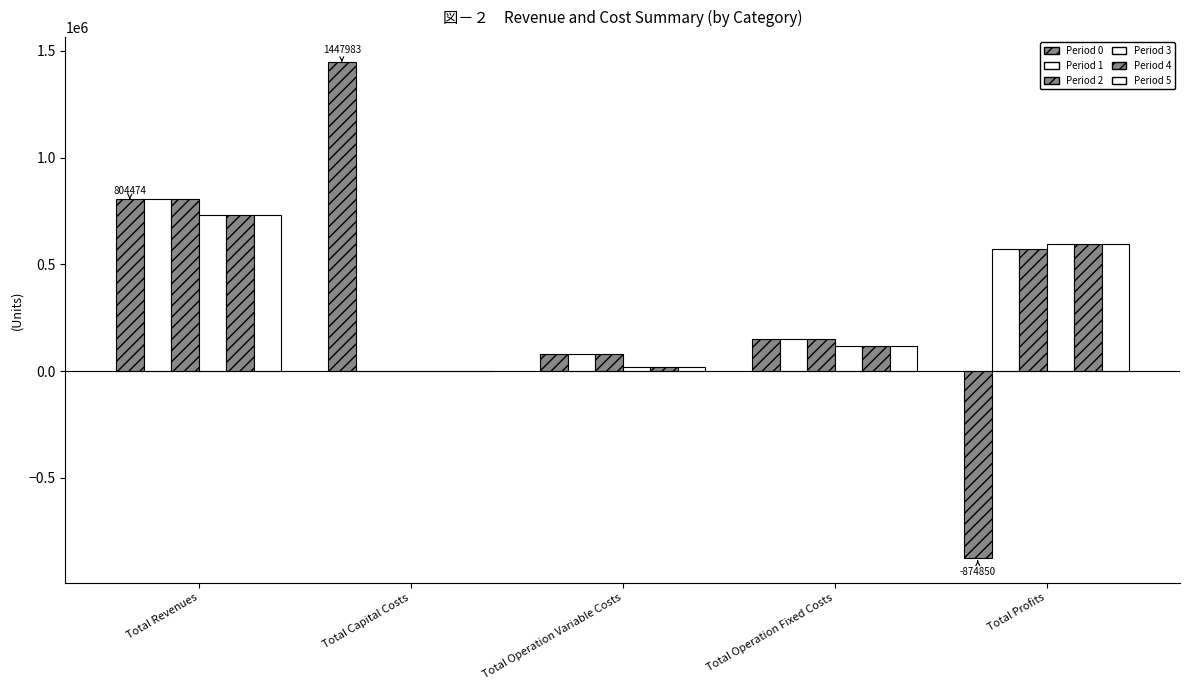

The value of Period 2 at Total Revenues is 518806.8. True or false?

False